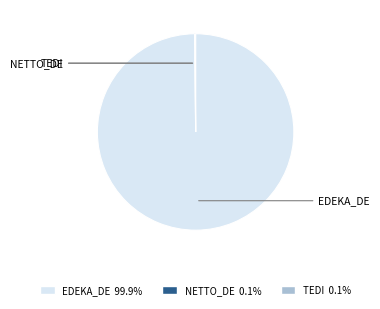

Is there a majority slice in this chart?

Yes